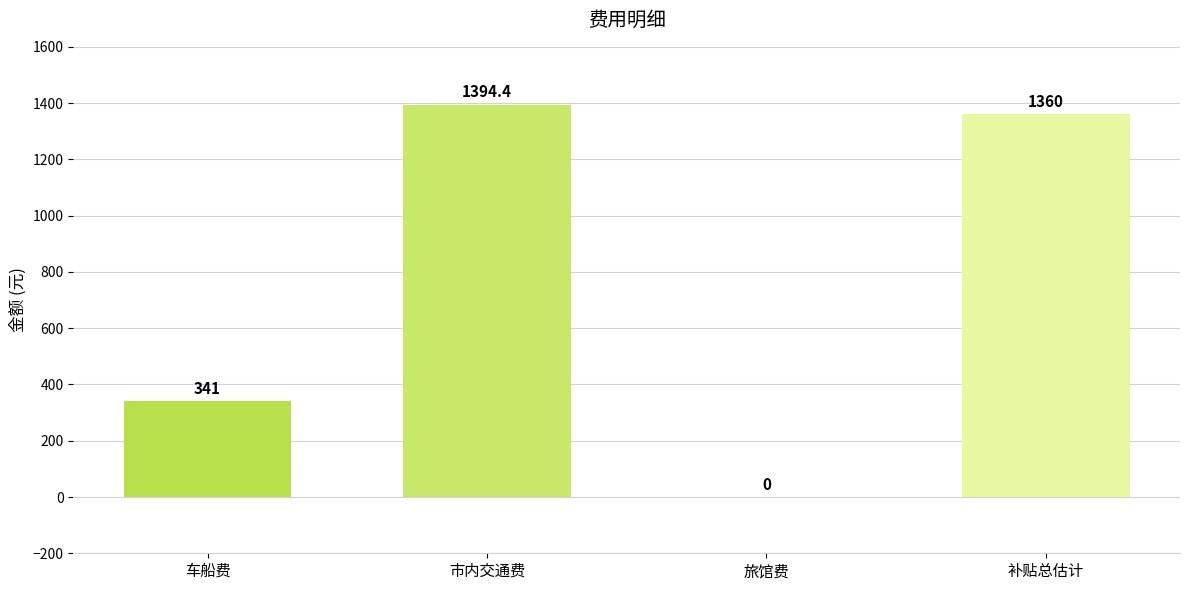

What is the greatest value displayed?

1394.4